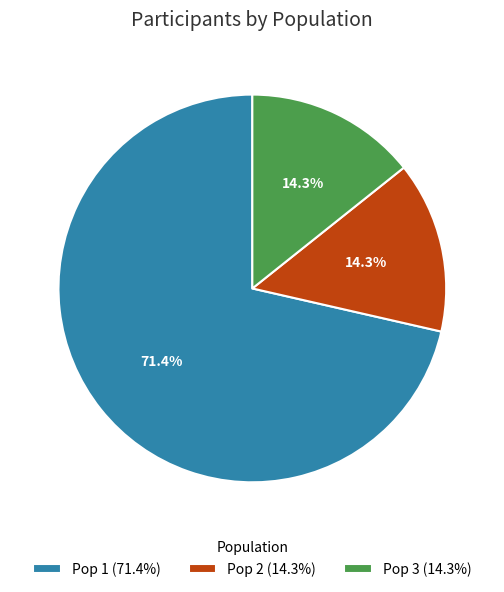

Is the sum of Pop 1 (71.4%) and Pop 2 (14.3%) greater than half?

Yes